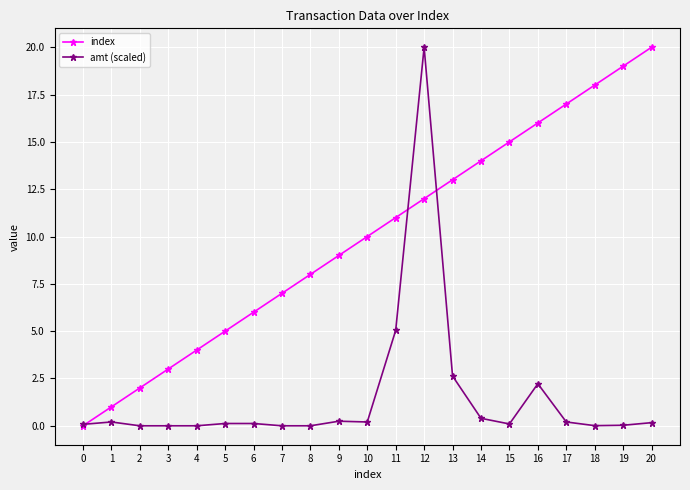

Is it true that index equals 18.0 at 18?

True